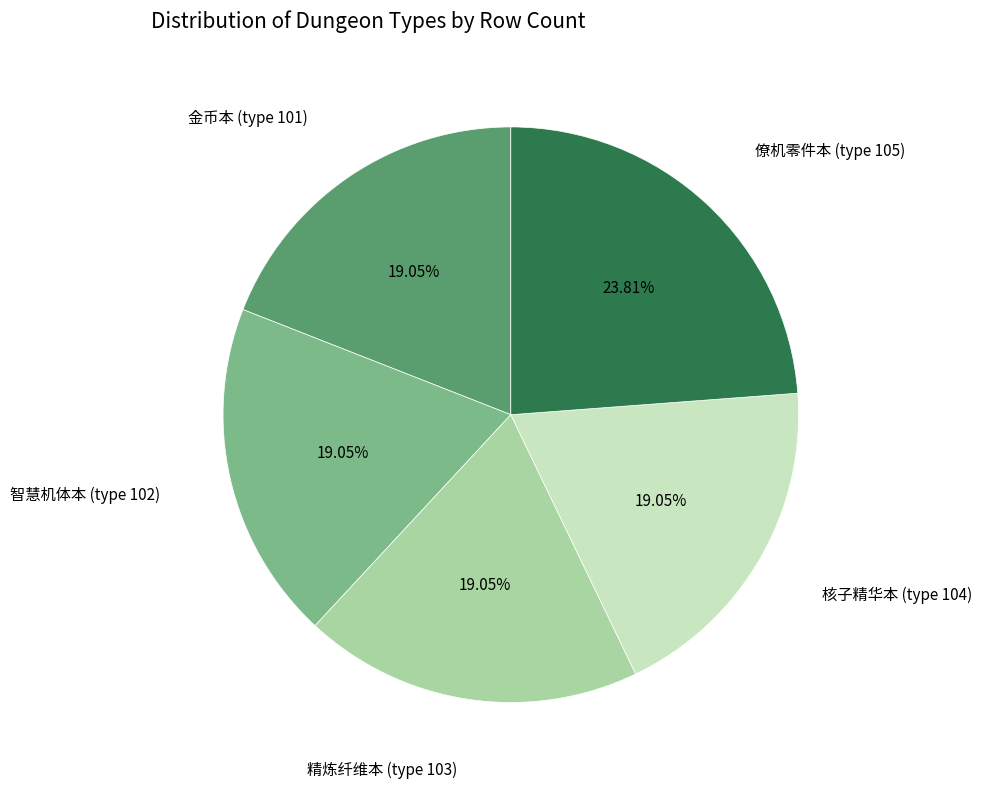

Does any single category account for the majority?

No